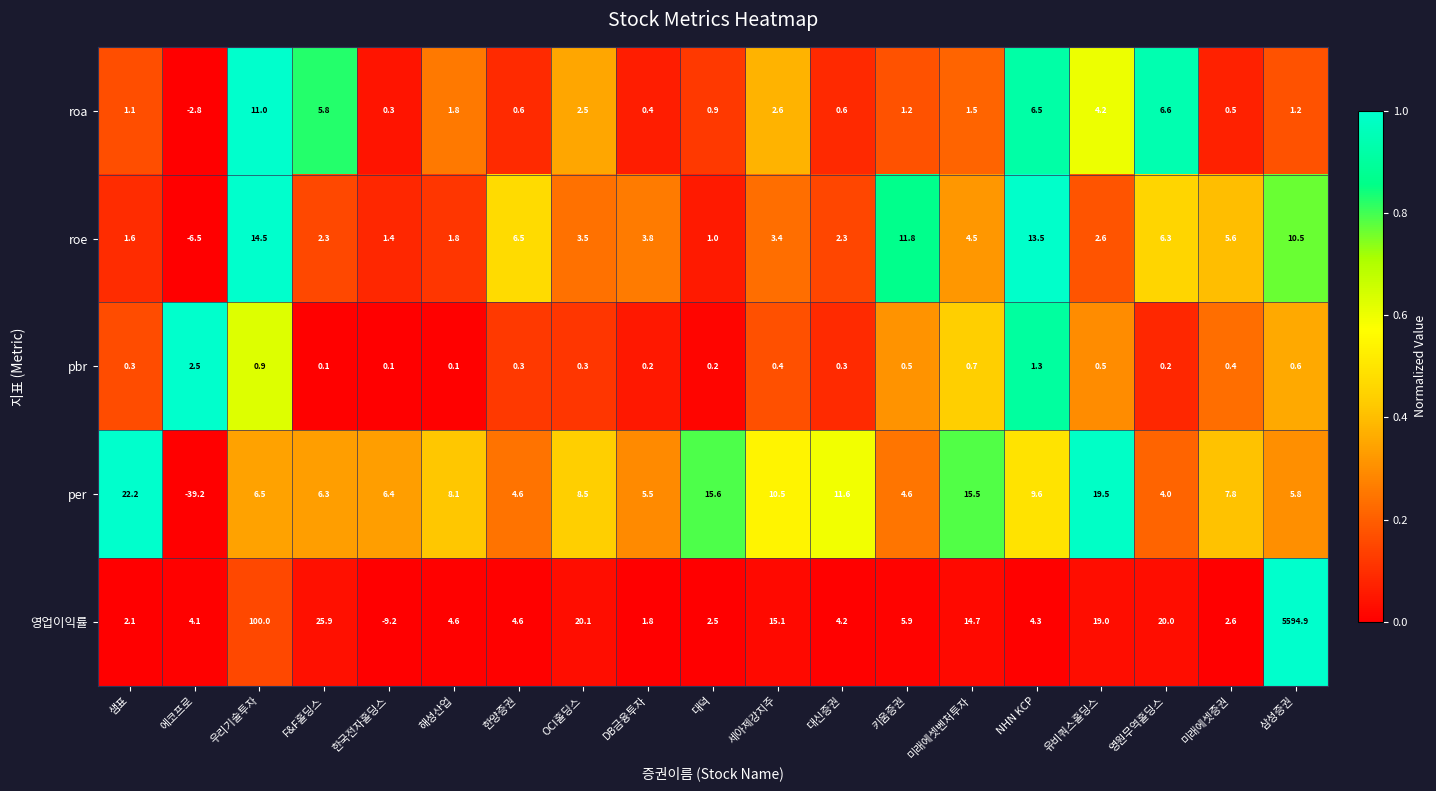

Which category has the highest value across all series?

삼성증권